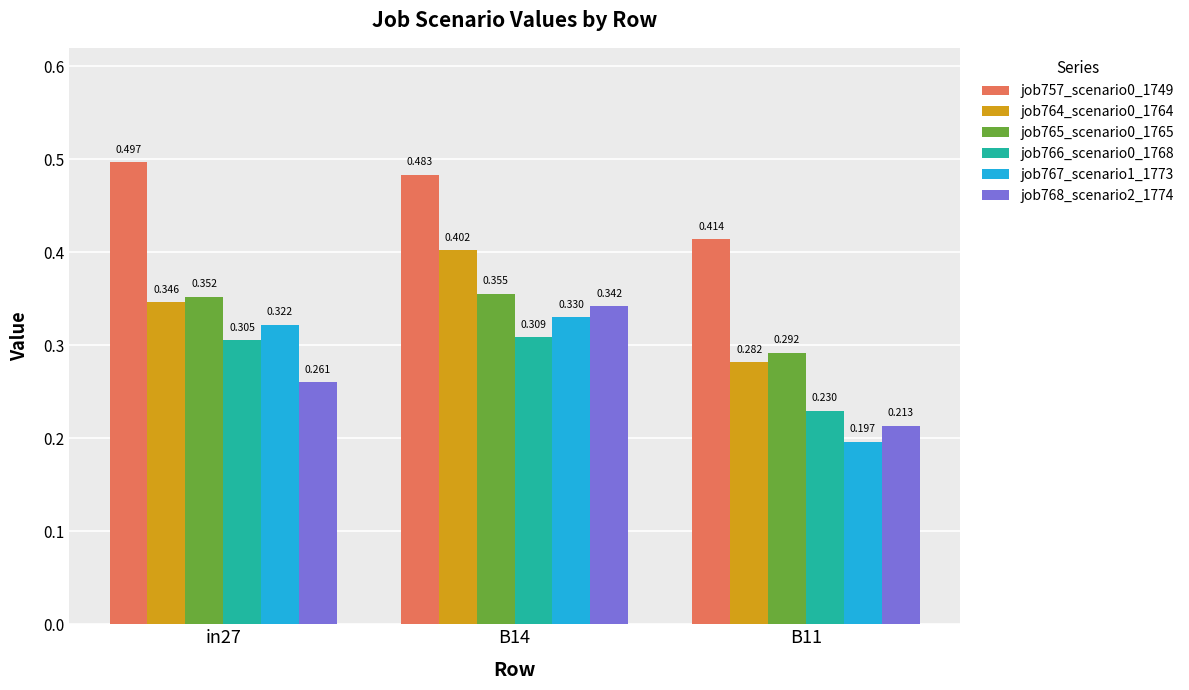

Which has a higher value, B14 or B11?

B14